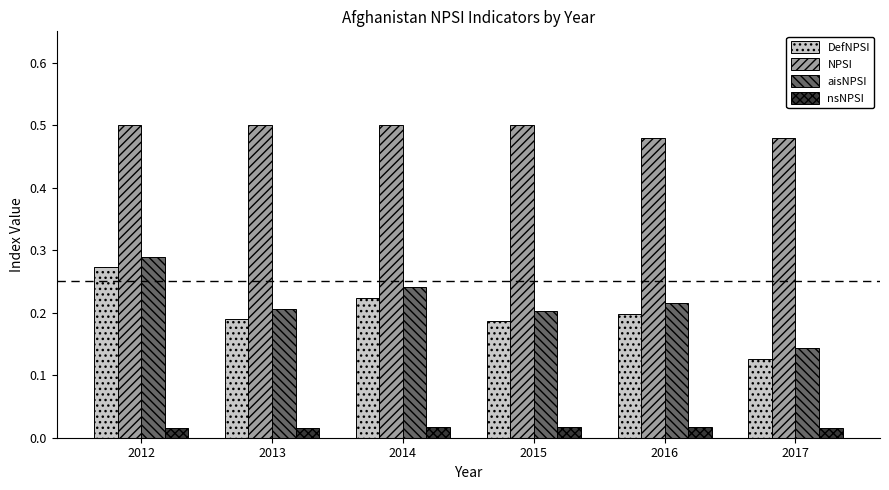

Which category has the highest value in the DefNPSI series?

2012